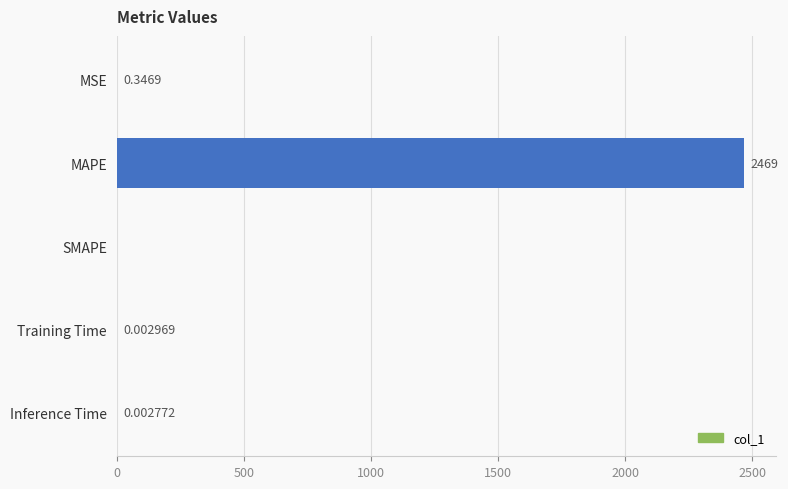

Where is the data nearest to the value 1234?

MSE